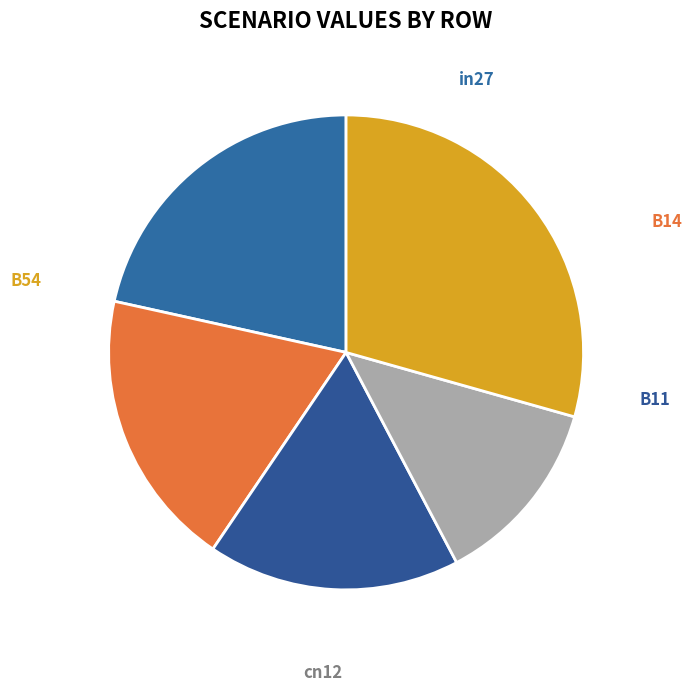

Is it true that in27 is 32% of the pie?

False